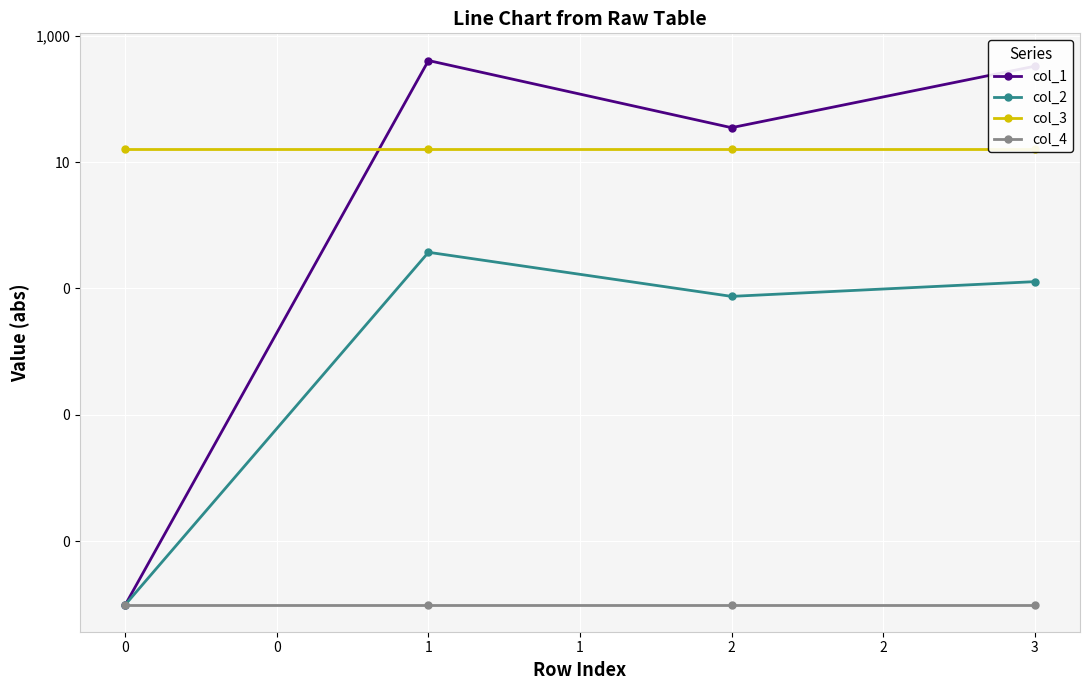

At how many categories does at least one series exceed 192?

2